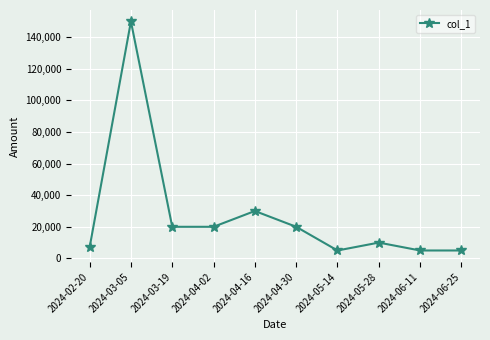

Reading left to right, transcribe all the data shown in this chart.

2024-02-20=7000	2024-03-05=150000	2024-03-19=20000	2024-04-02=20000	2024-04-16=30000	2024-04-30=20000	2024-05-14=5000	2024-05-28=10000	2024-06-11=5000	2024-06-25=5000